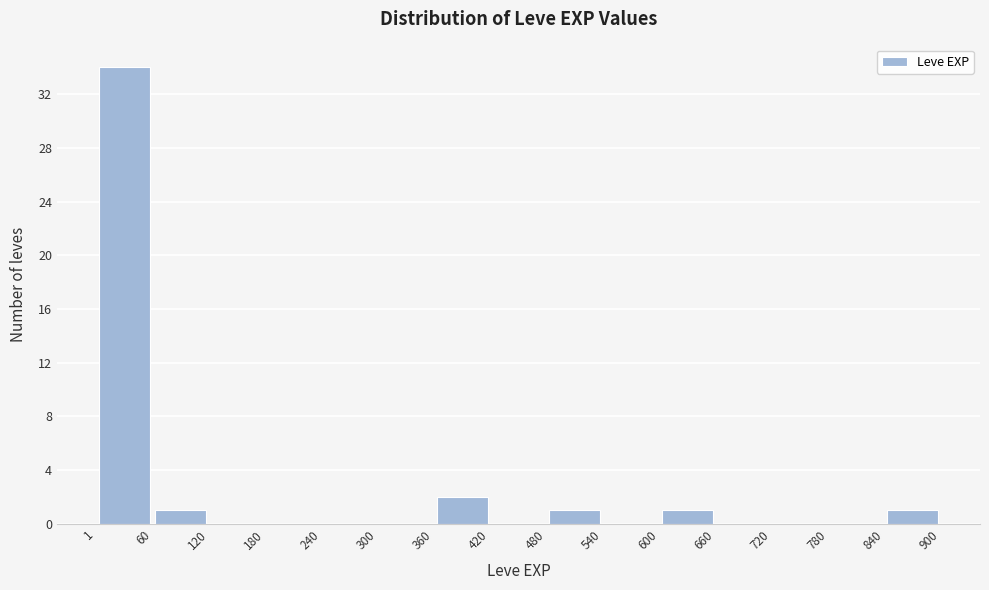

Reading left to right, transcribe this chart: for each bar, give the range it covers on the x-axis and its height. The values are not printed on the chart, so give them approximately, as read against the axis.

1 to 60: 34
60 to 120: 1
120 to 180: 0
180 to 240: 0
240 to 300: 0
300 to 360: 0
360 to 420: 2
420 to 480: 0
480 to 540: 1
540 to 600: 0
600 to 660: 1
660 to 720: 0
720 to 780: 0
780 to 840: 0
840 to 900: 1